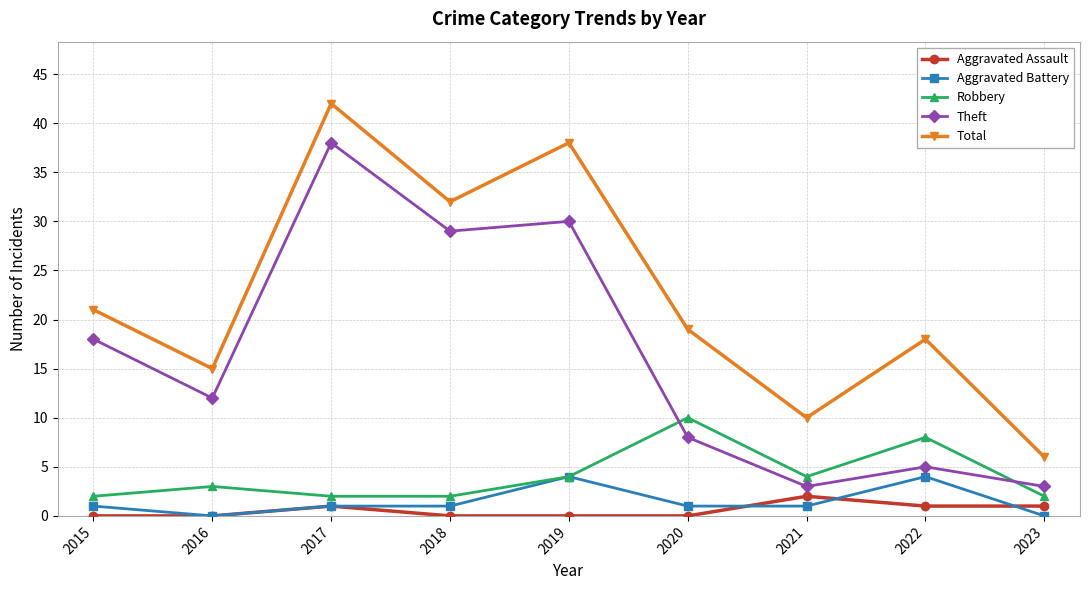

What is the total value across all series at 2019?

76